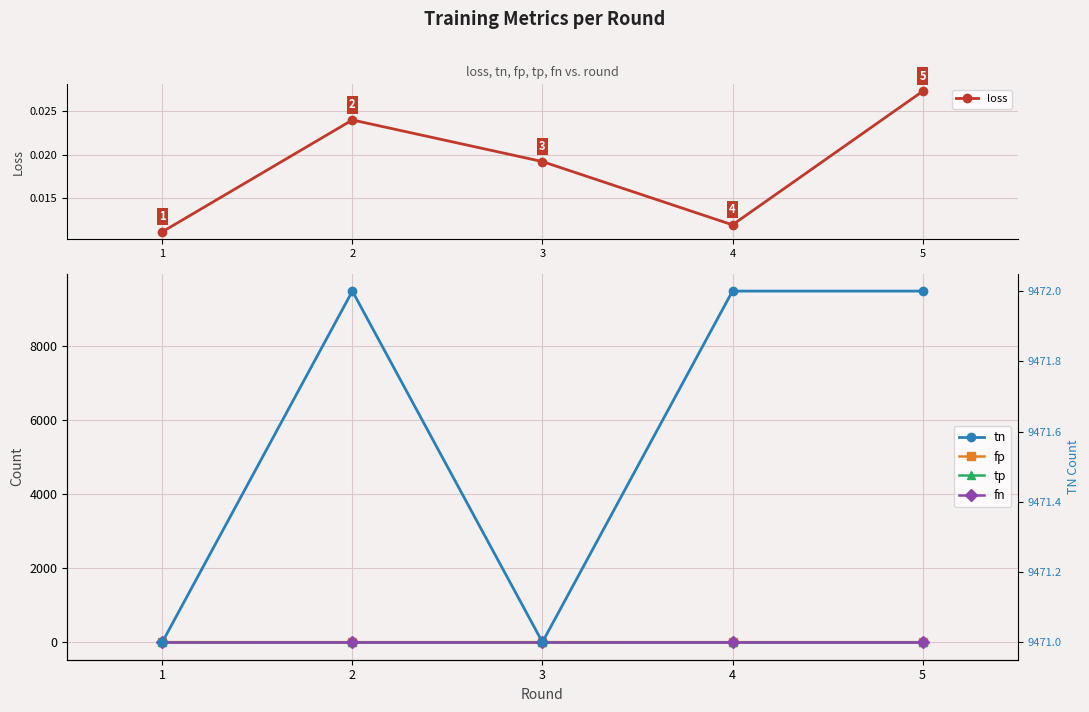

How many distinct data groups are displayed?

6